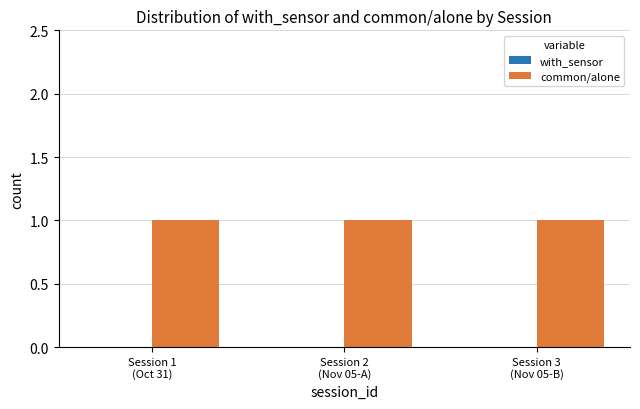

At how many categories does at least one series exceed 0?

3